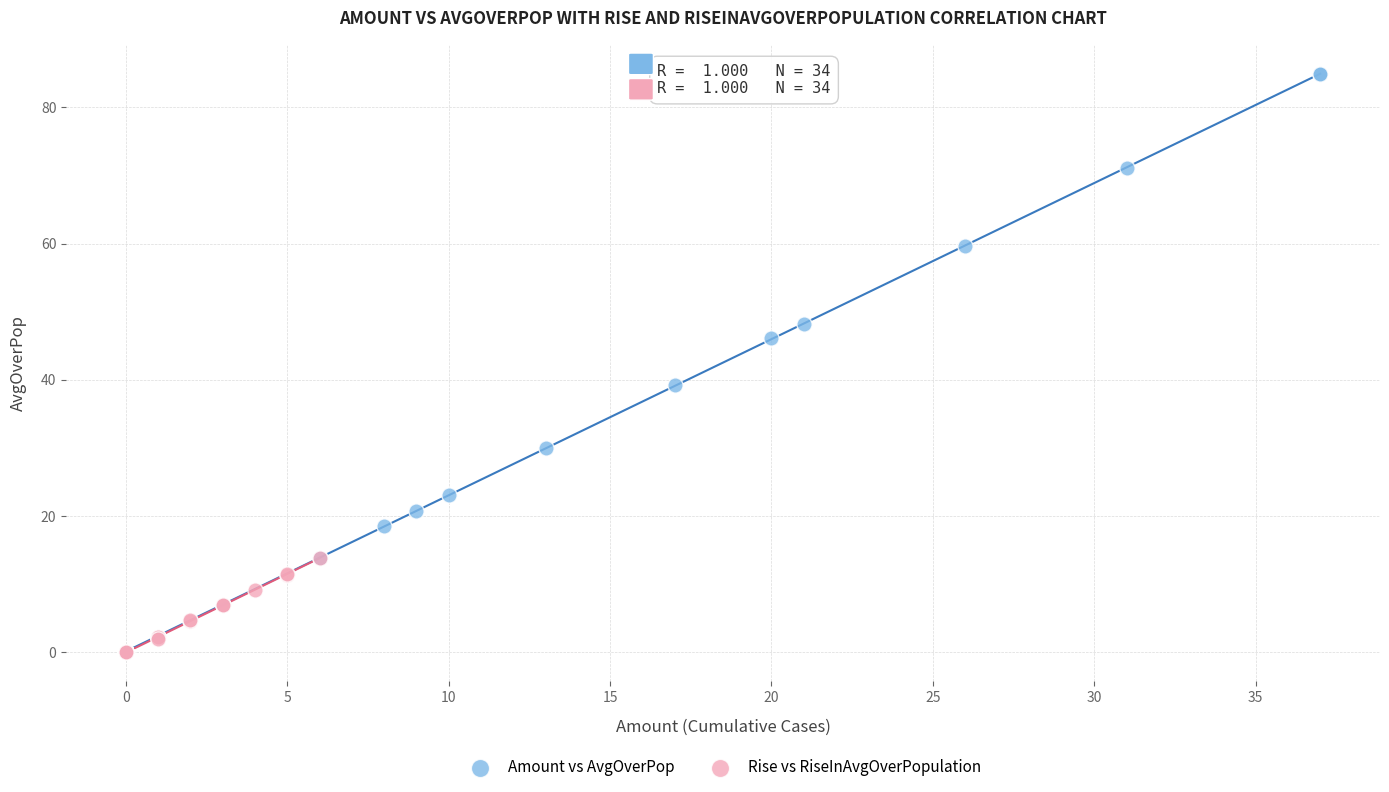

Which series contains the highest Y value?

Amount vs AvgOverPop